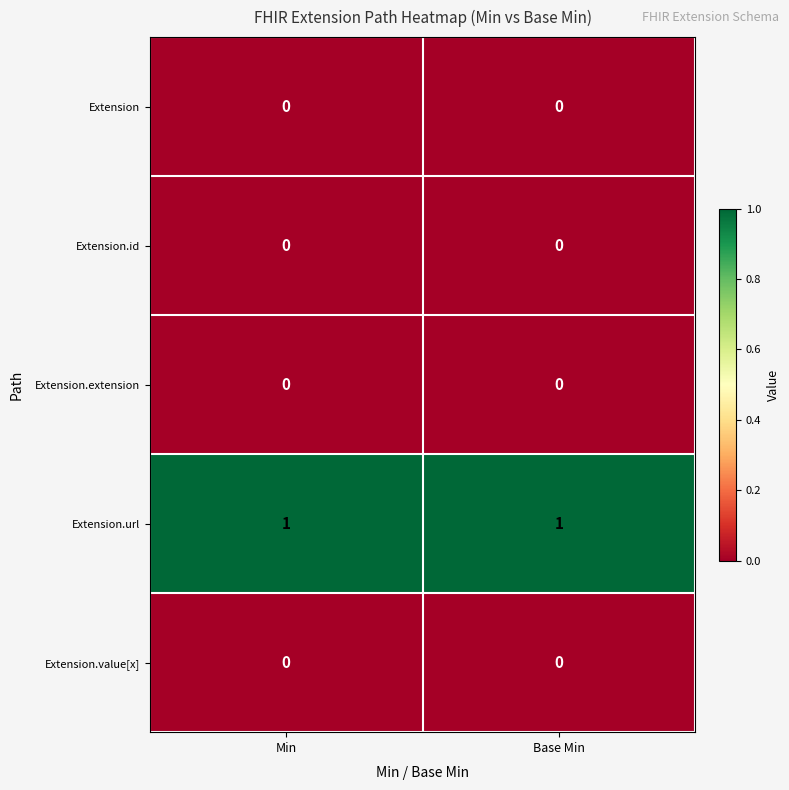

Reading left to right, transcribe all the data shown in this chart.

Extension: Min=0	Base Min=0
Extension.id: Min=0	Base Min=0
Extension.extension: Min=0	Base Min=0
Extension.url: Min=1	Base Min=1
Extension.value[x]: Min=0	Base Min=0